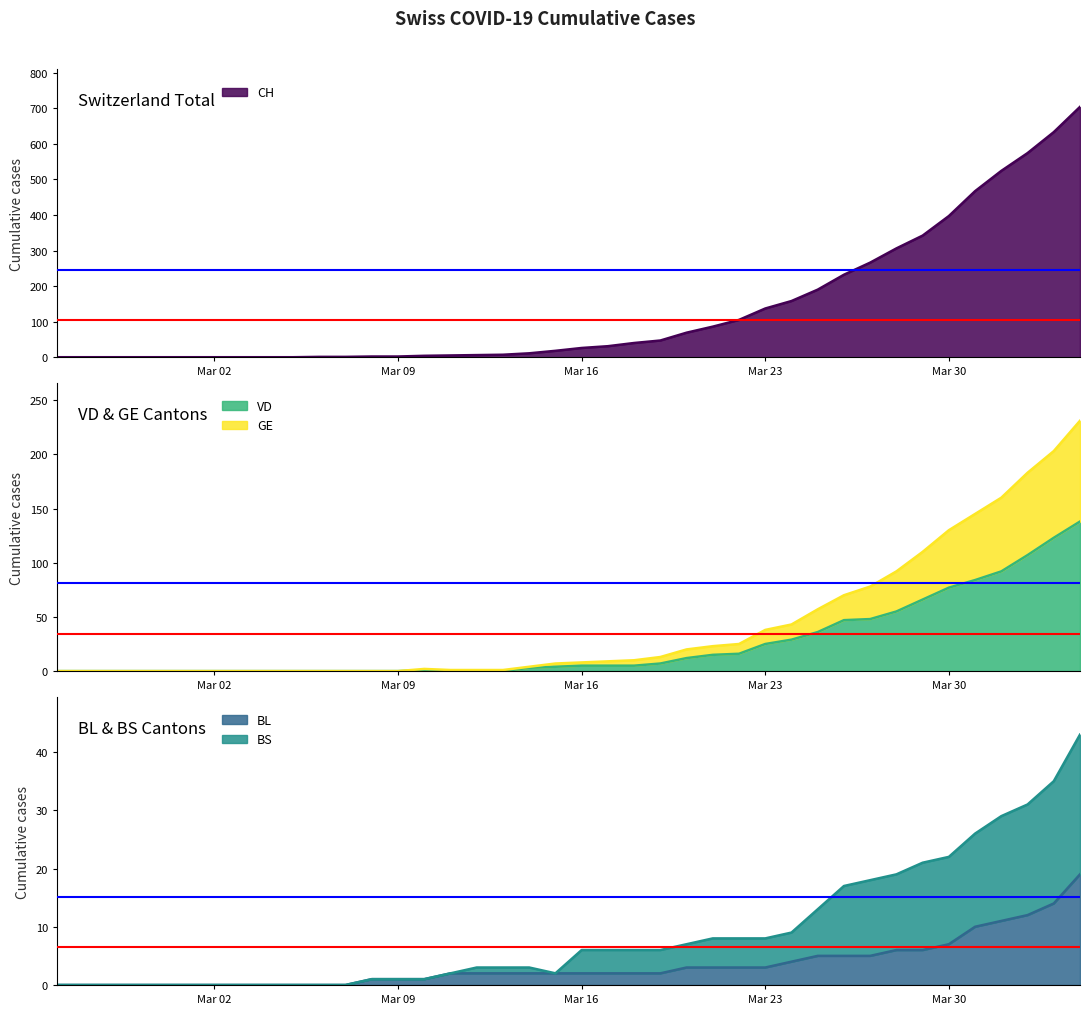

What is the maximum value for BS?

43